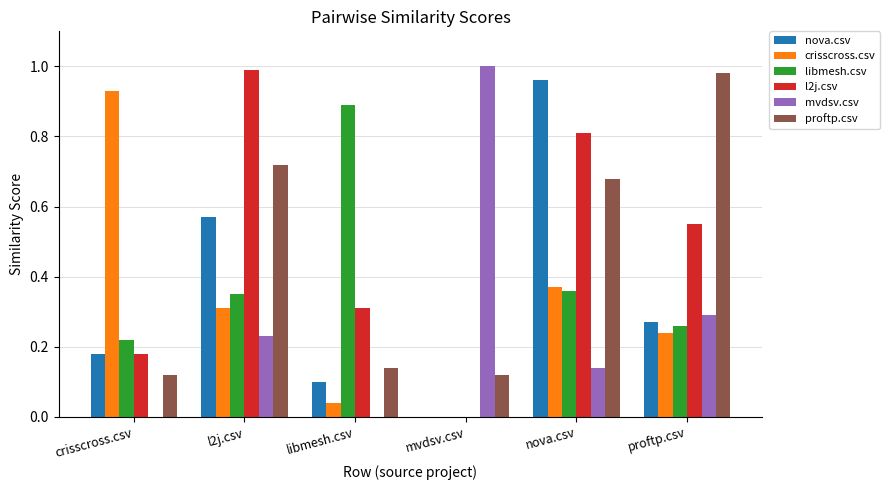

What is the total value across all series at crisscross.csv?

1.6